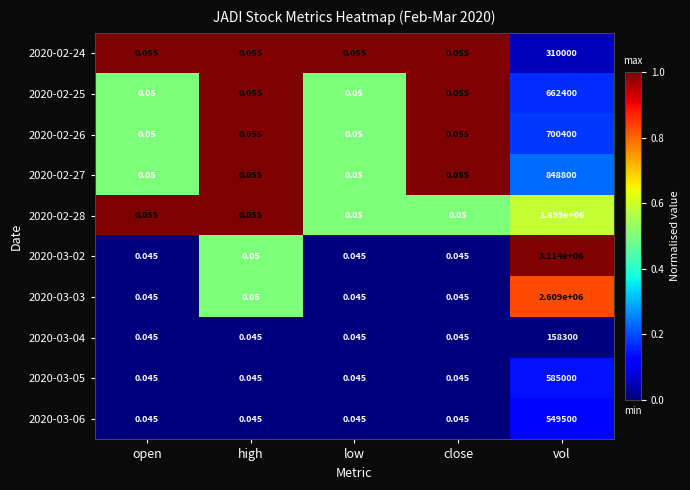

At which category is the sum across all series the highest?

vol